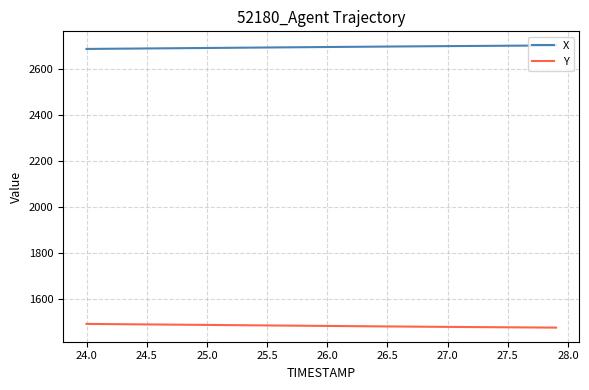

What is the highest value of the X series?

2701.9